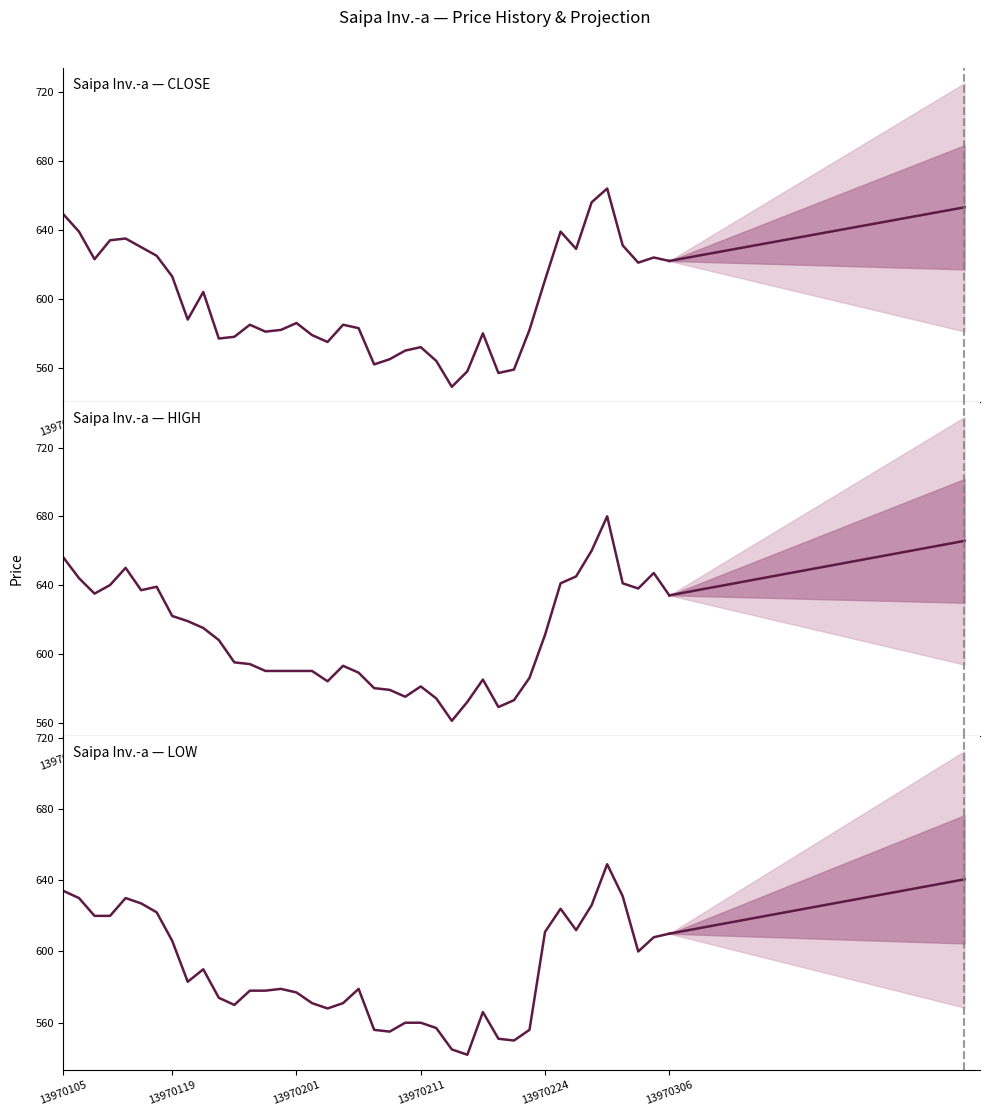

Rank the series by their maximum value, from lowest to highest.

<LOW>, <CLOSE>, <HIGH>